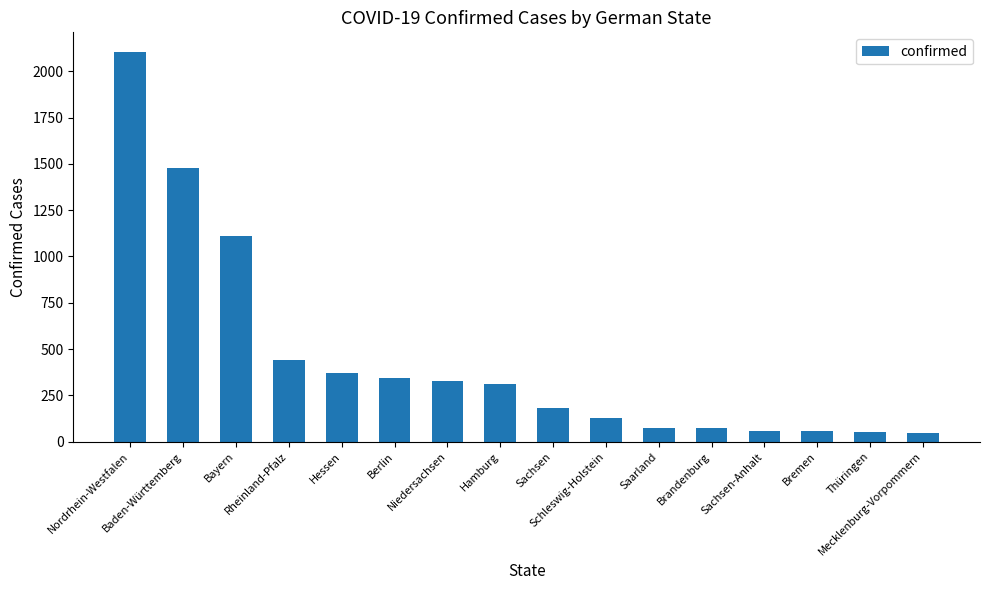

Is it true that the value at Hamburg is 78?

False